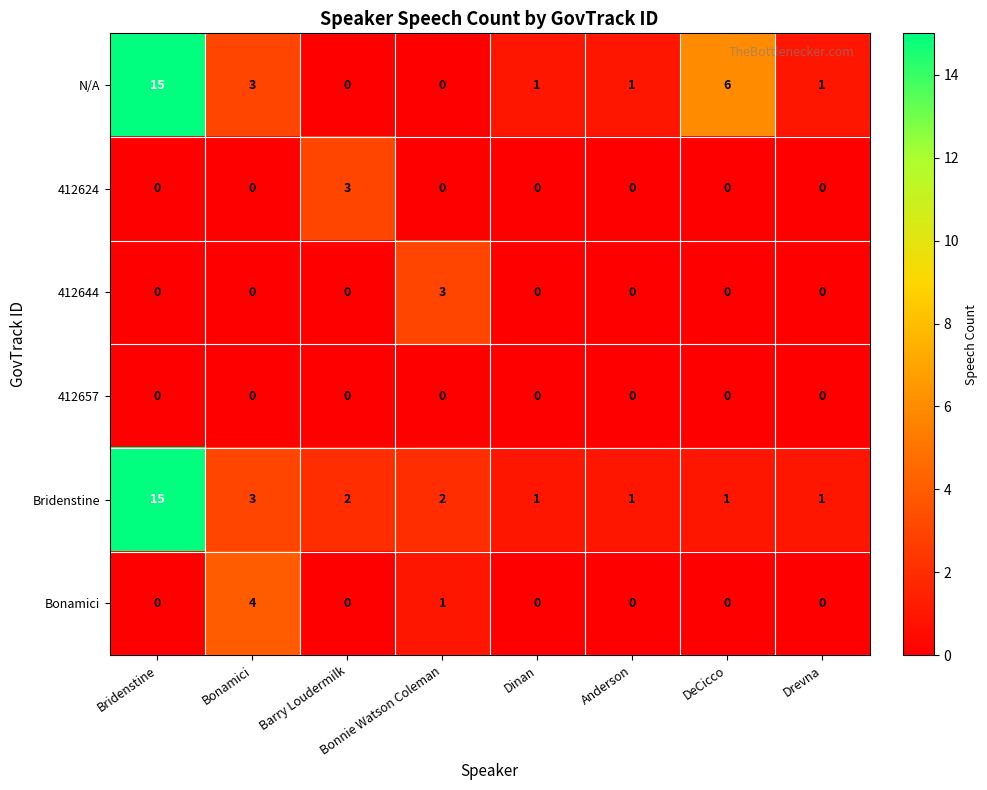

Is it true that Bonamici equals 2 at DeCicco?

False